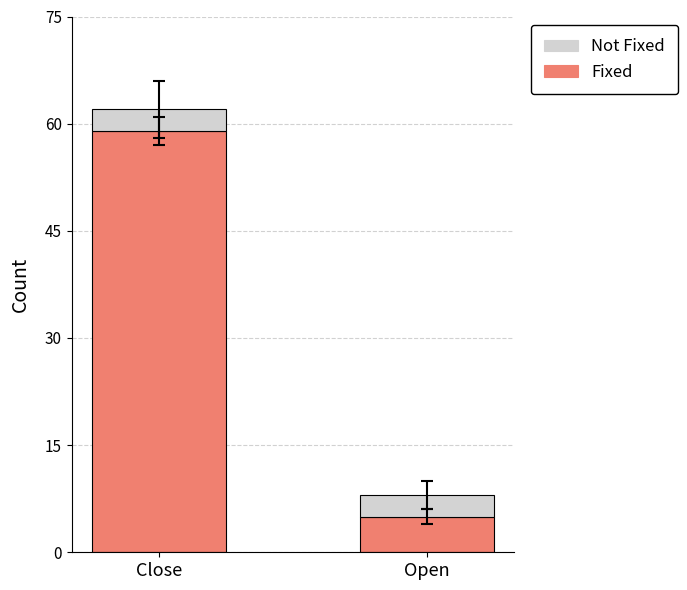

Does the chart contain any negative values?

No